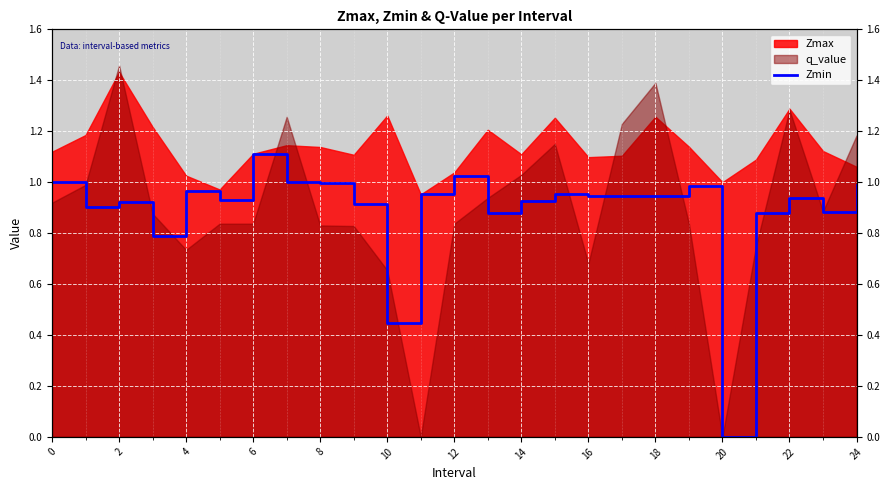

How many lines are shown in the chart?

1